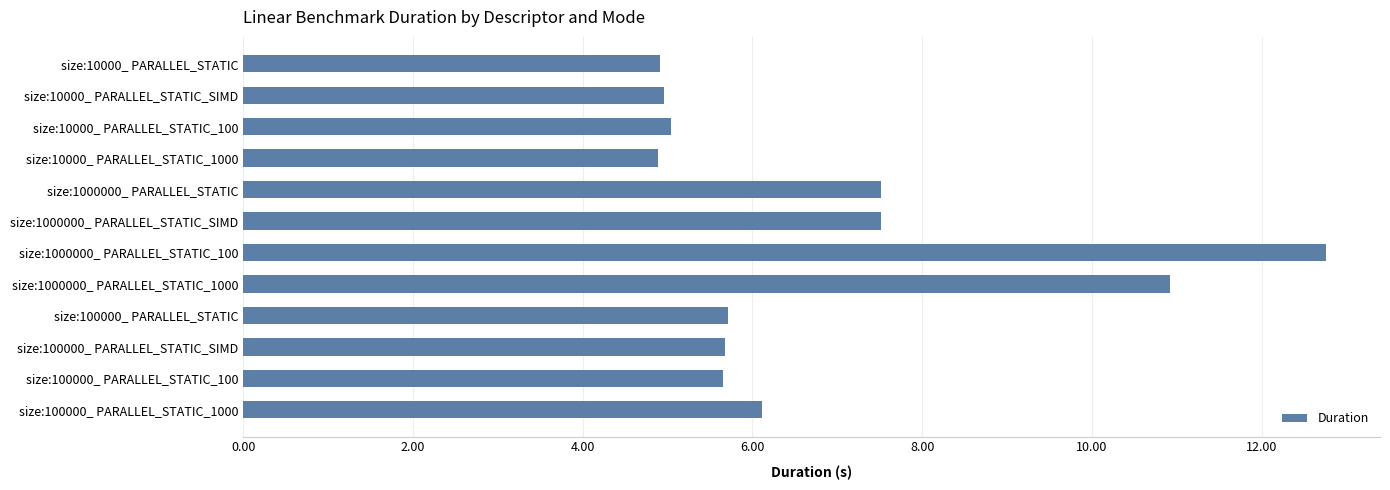

What is the label of the 3rd bar from the bottom?

size:100000_ PARALLEL_STATIC_SIMD